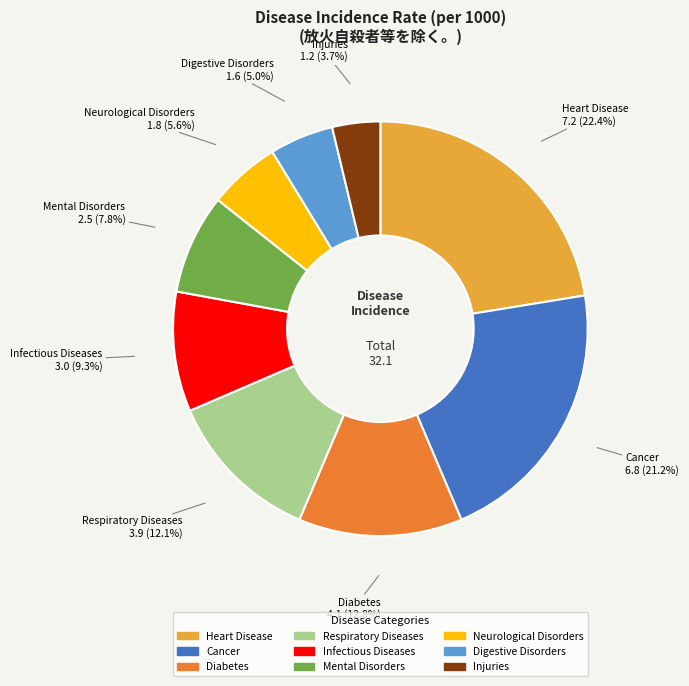

To the nearest percent, what is the average slice percentage?

11%